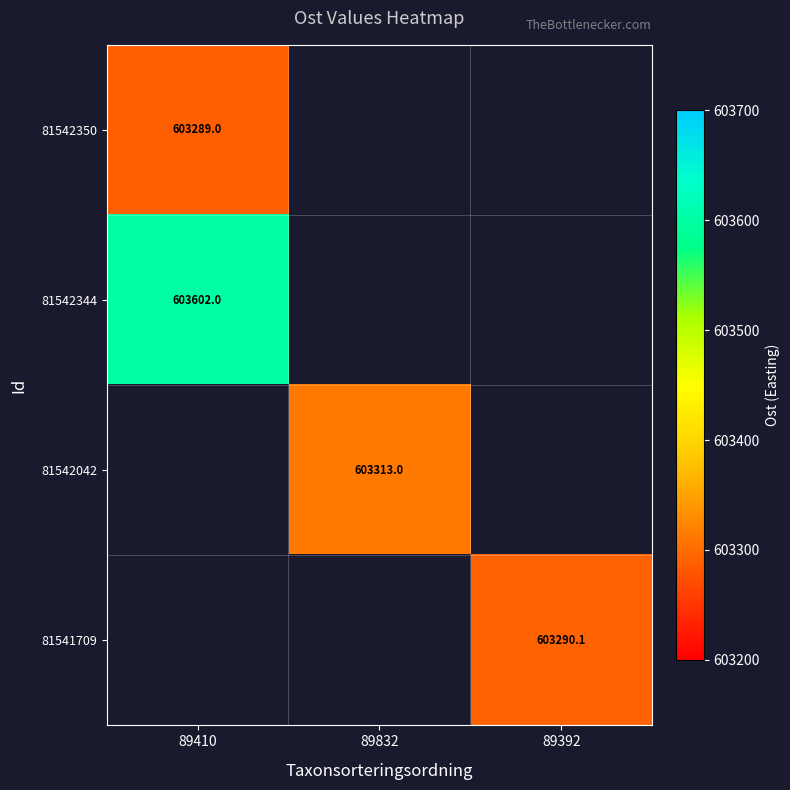

Count the number of data series in this chart.

4